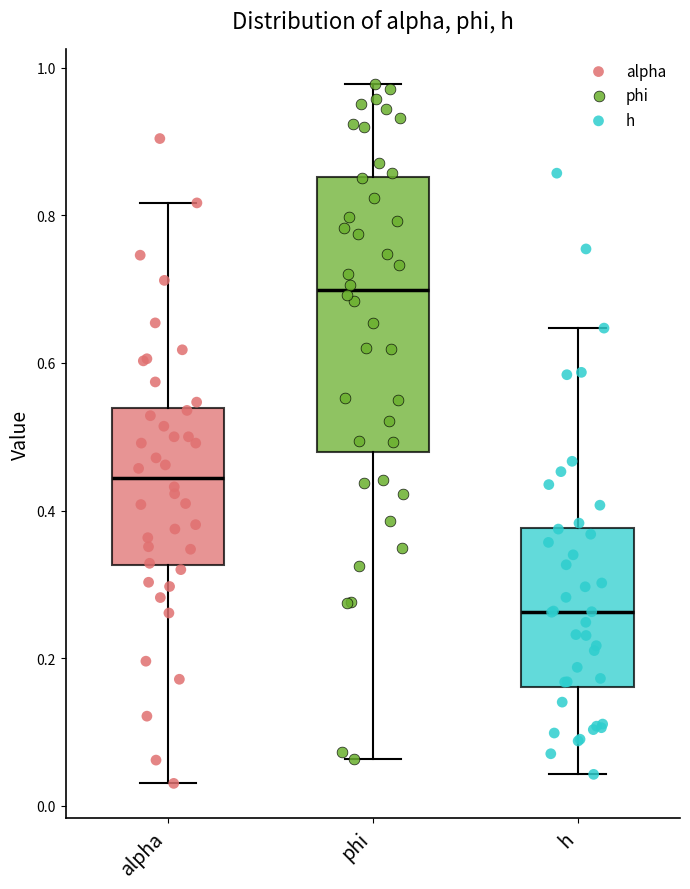

Where is the upper edge of the box for h on the y-axis? The values are not printed on the chart, so give them approximately, as read against the axis.

0.38